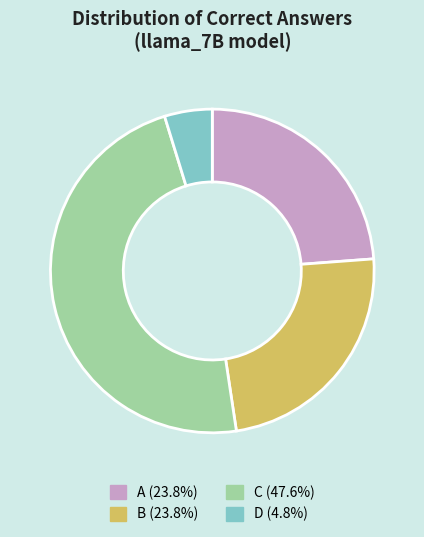

What is the largest slice in the pie chart?

C